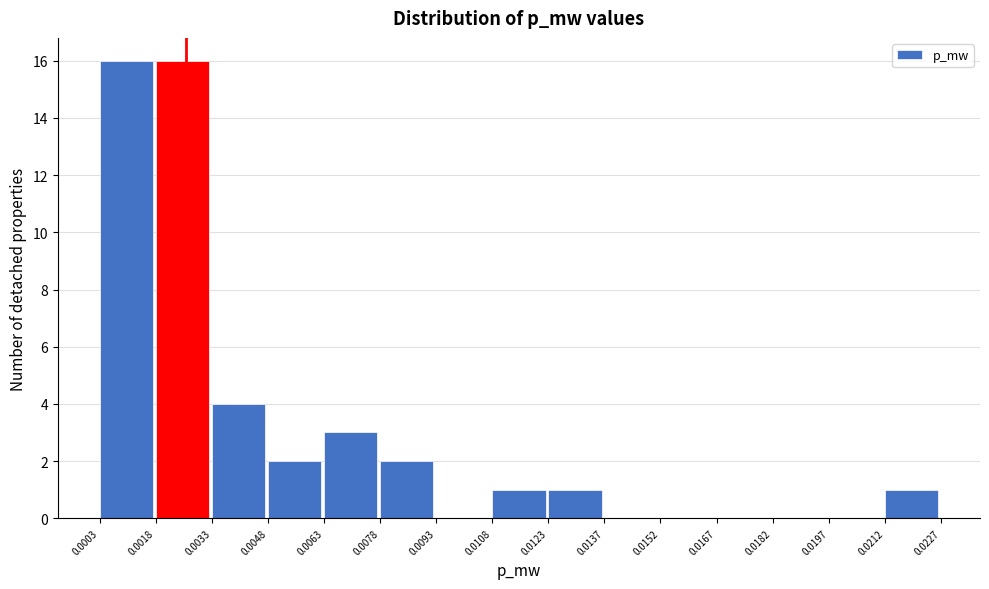

Reading left to right, transcribe this chart: for each bar, give the range it covers on the x-axis and its height. The values are not printed on the chart, so give them approximately, as read against the axis.

0.0003 to 0.0018: 16
0.0018 to 0.0033: 16
0.0033 to 0.0048: 4
0.0048 to 0.0063: 2
0.0063 to 0.0078: 3
0.0078 to 0.0093: 2
0.0093 to 0.0108: 0
0.0108 to 0.0123: 1
0.0123 to 0.0137: 1
0.0137 to 0.0152: 0
0.0152 to 0.0167: 0
0.0167 to 0.0182: 0
0.0182 to 0.0197: 0
0.0197 to 0.0212: 0
0.0212 to 0.0227: 1